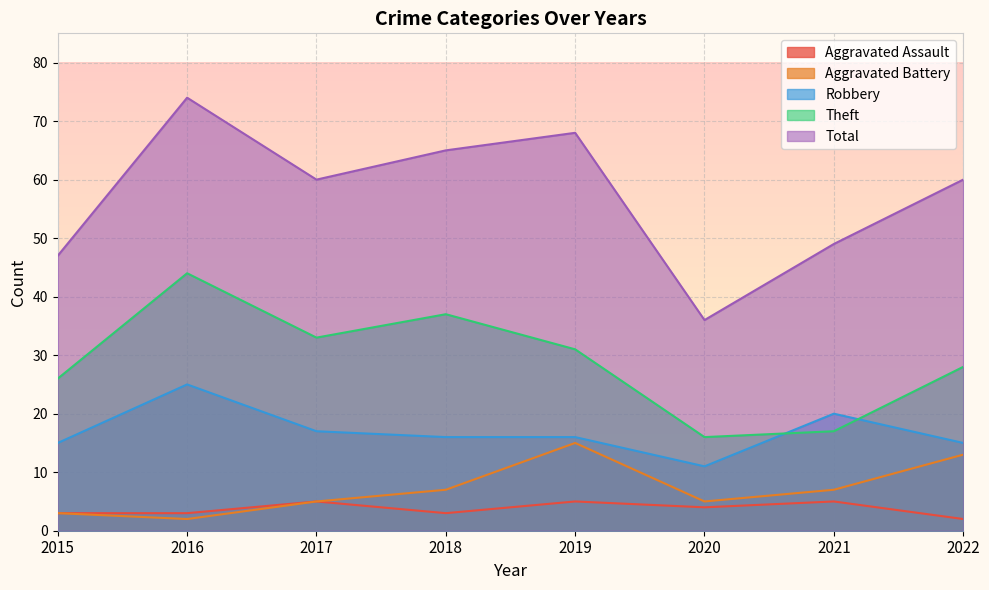

How many lines are shown in the chart?

5